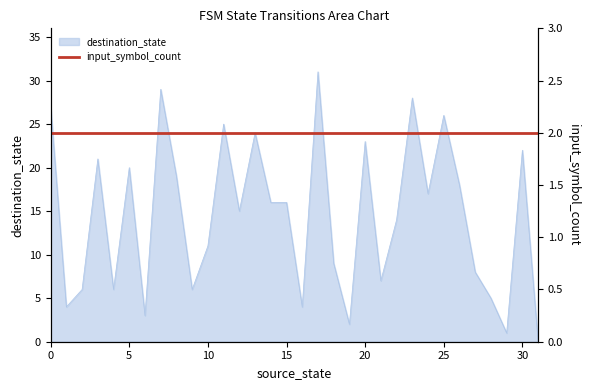

List the labels in order of value, smallest first.

31, 29, 19, 6, 1, 16, 28, 2, 4, 9, 21, 27, 18, 10, 22, 12, 14, 15, 24, 26, 8, 5, 3, 30, 20, 13, 11, 25, 0, 23, 7, 17